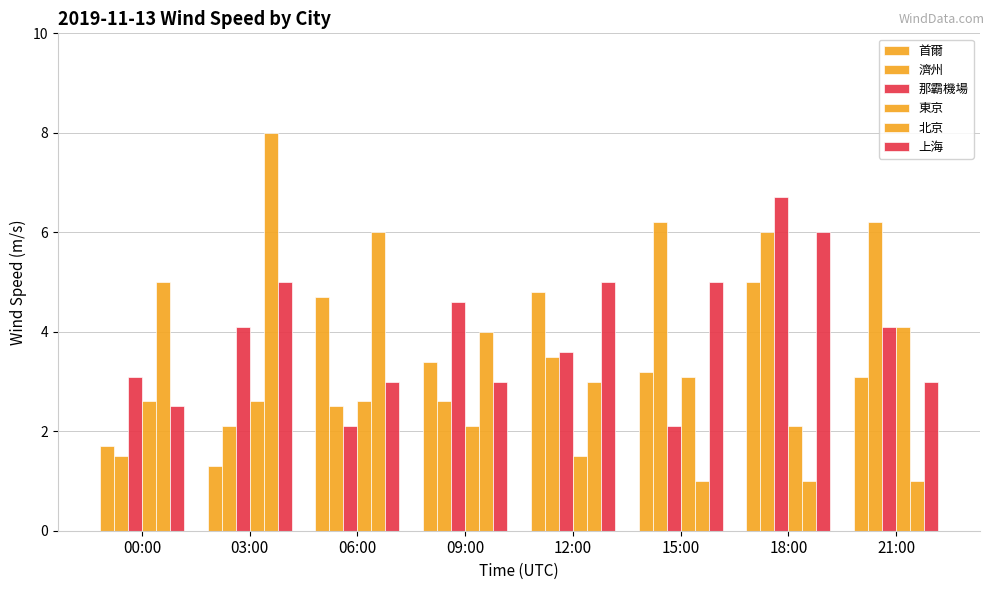

What is the difference between the highest and lowest values at 21:00?

5.2